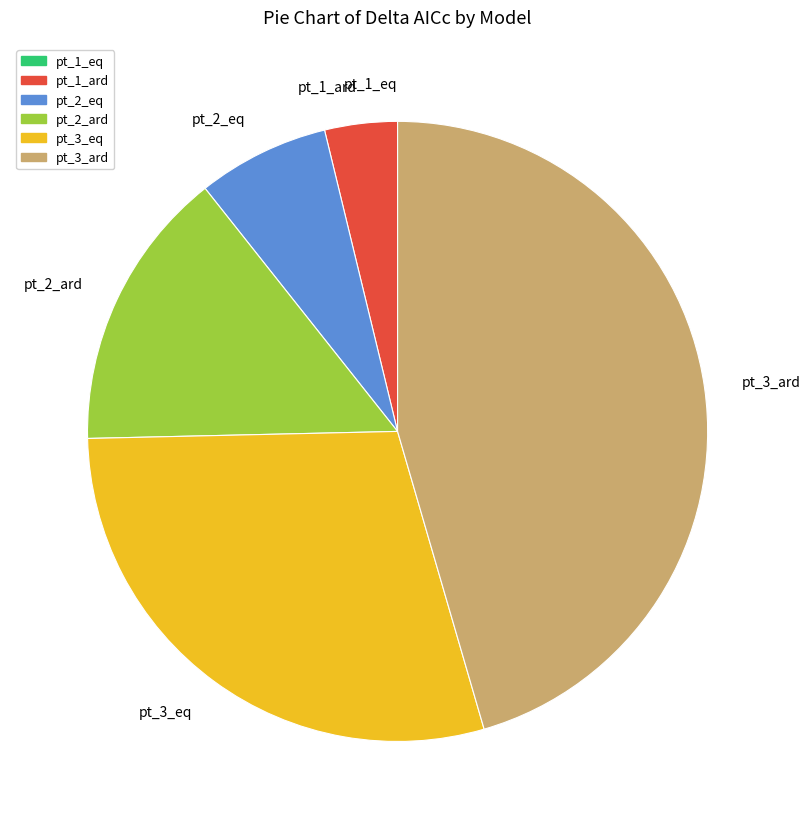

Is the sum of pt_3_ard and pt_2_ard greater than half?

Yes